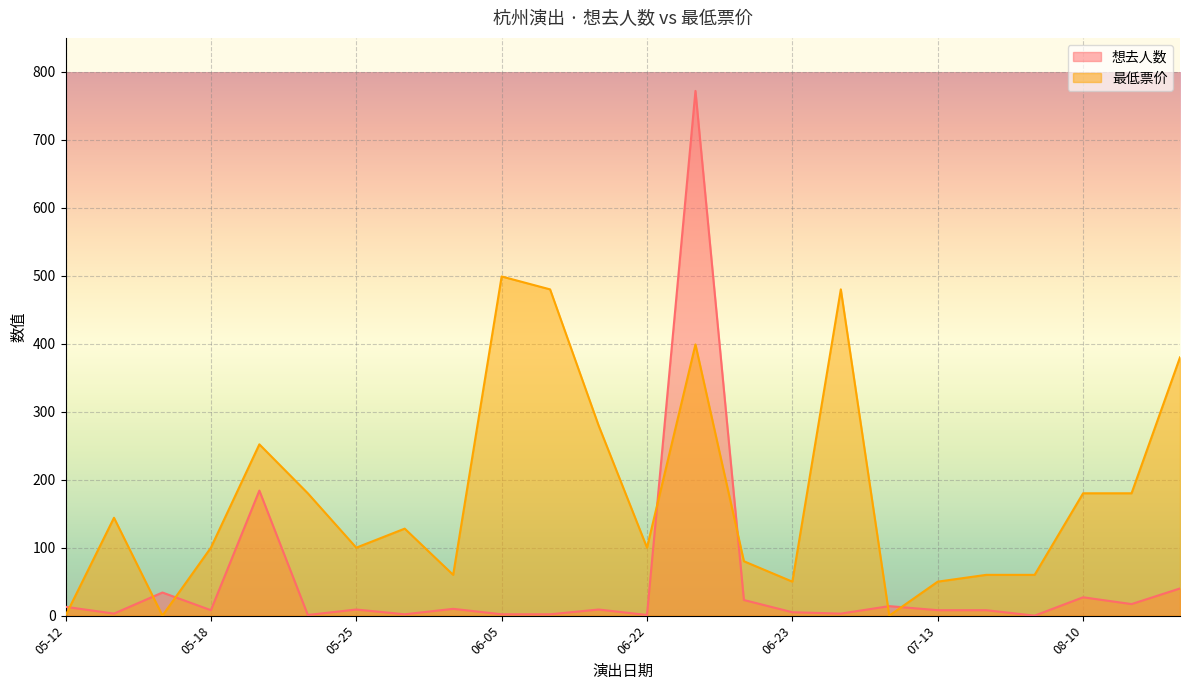

How many intersections are there between 最低票价 and 想去人数?

7